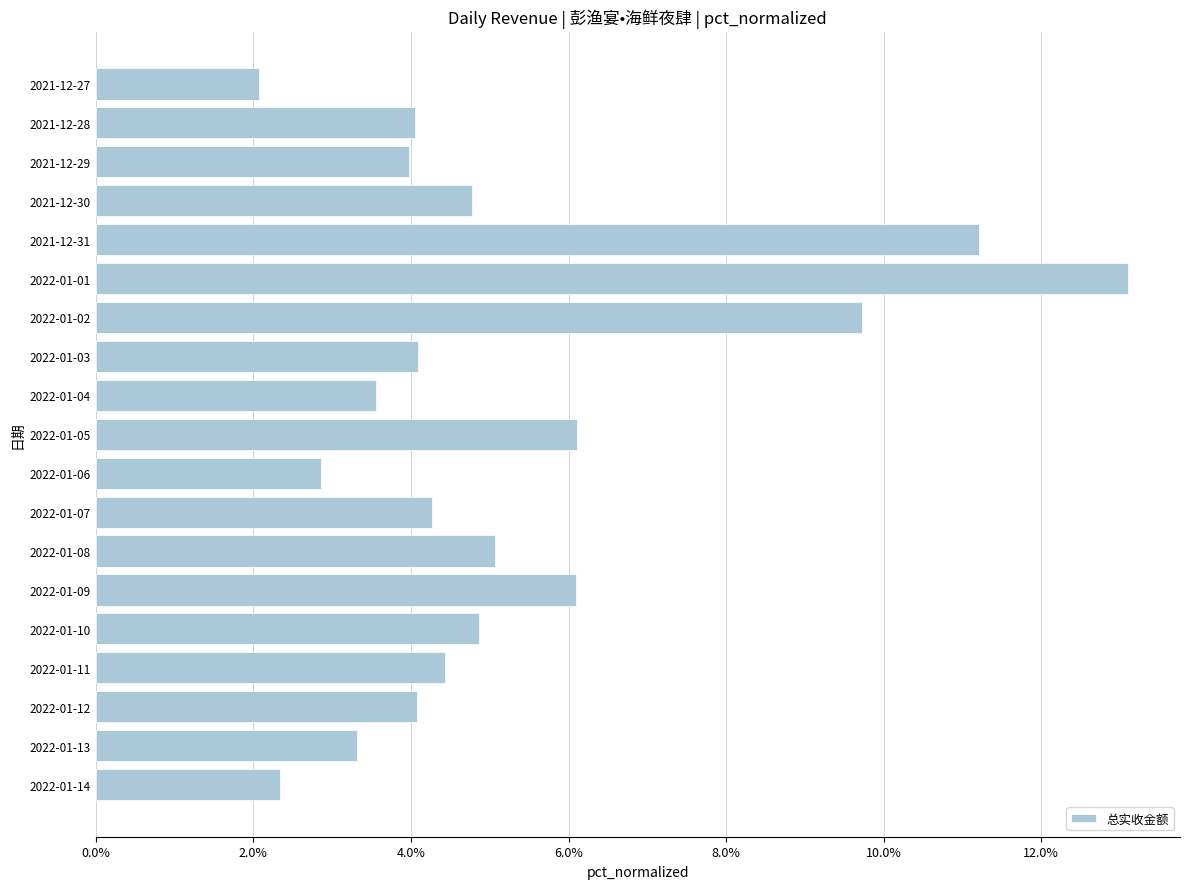

Reading top to bottom, list all the values displayed in this chart.

2021-12-27=2.1	2021-12-28=4.1	2021-12-29=4.0	2021-12-30=4.8	2021-12-31=11.2	2022-01-01=13.1	2022-01-02=9.7	2022-01-03=4.1	2022-01-04=3.6	2022-01-05=6.1	2022-01-06=2.9	2022-01-07=4.3	2022-01-08=5.1	2022-01-09=6.1	2022-01-10=4.9	2022-01-11=4.4	2022-01-12=4.1	2022-01-13=3.3	2022-01-14=2.3